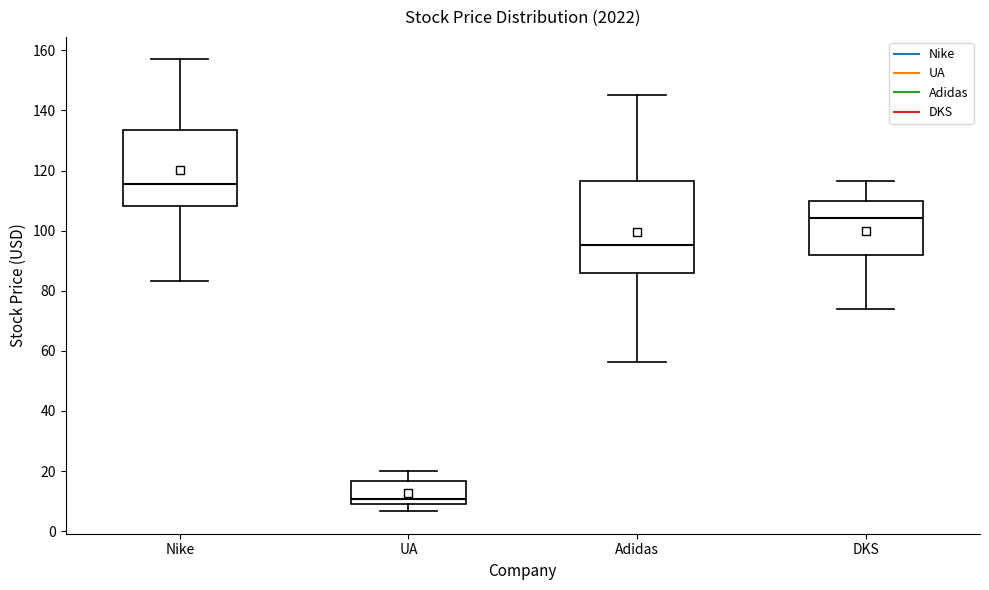

Where is the upper edge of the box for Adidas on the y-axis? The values are not printed on the chart, so give them approximately, as read against the axis.

116